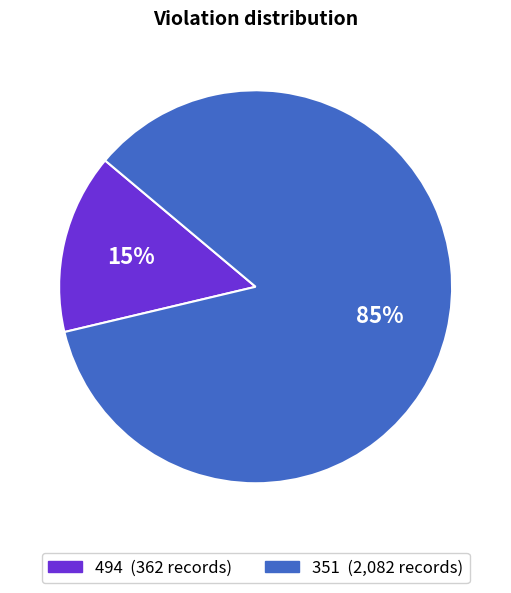

How many slices are in this pie chart?

2